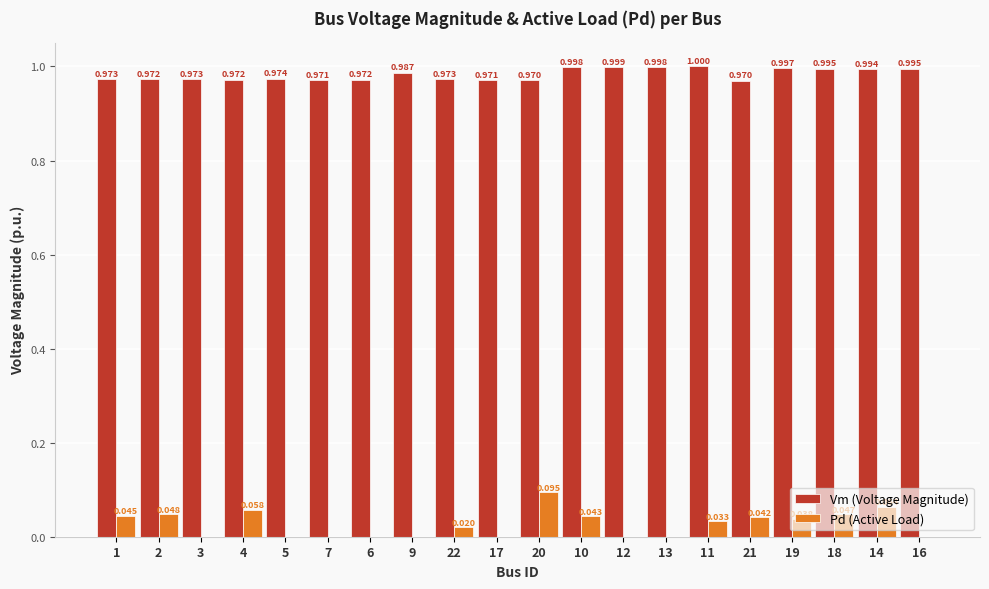

The value of Vm (Voltage Magnitude) at 2 is 0.4. True or false?

False